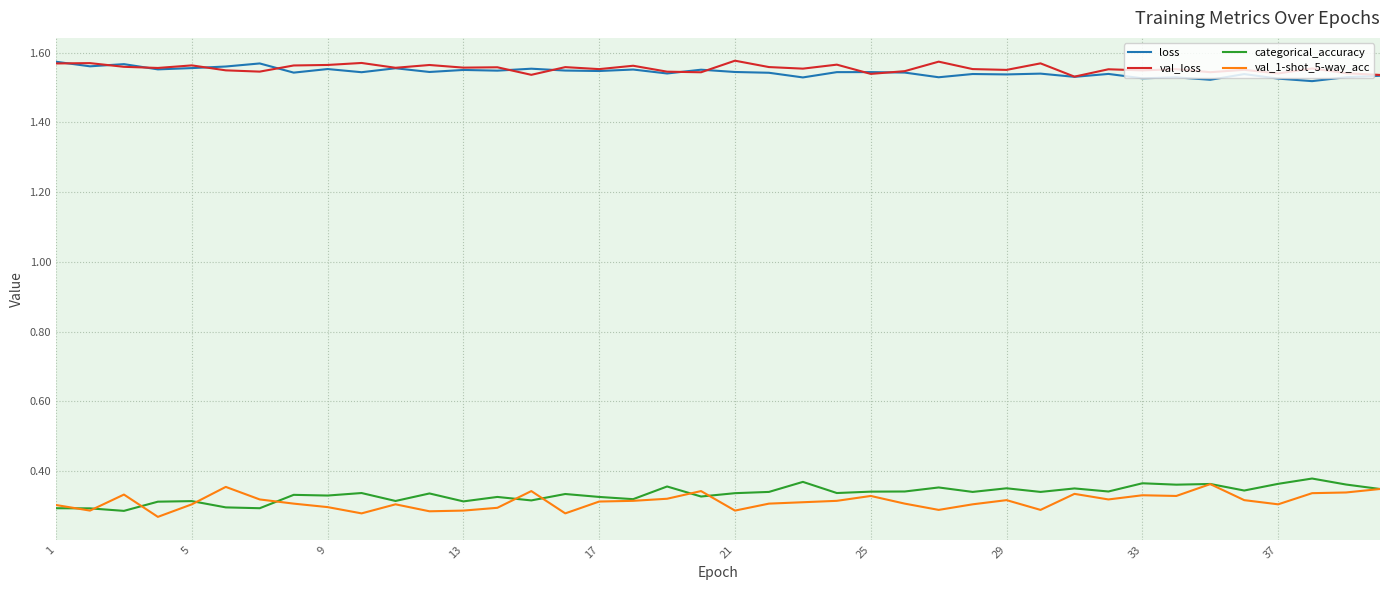

True or false: loss and categorical_accuracy cross at least once.

False